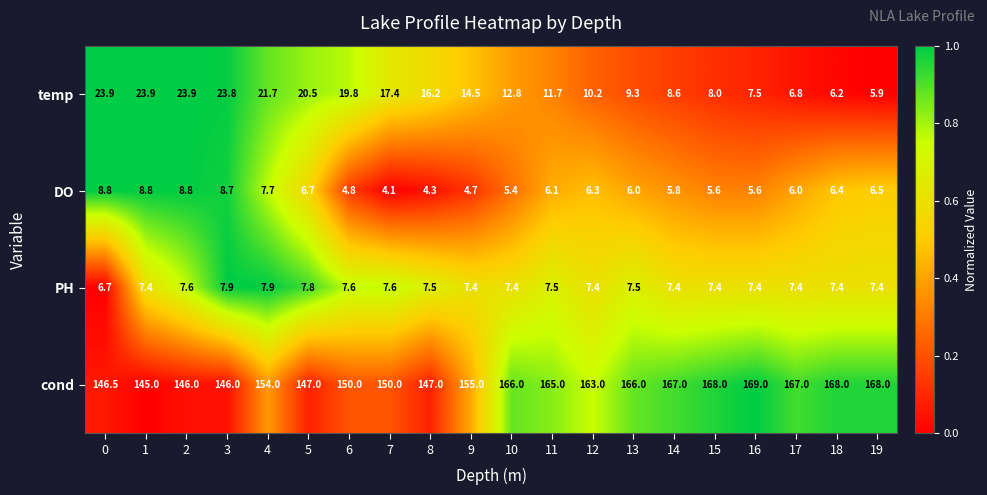

Which series has the largest total across all categories?

cond